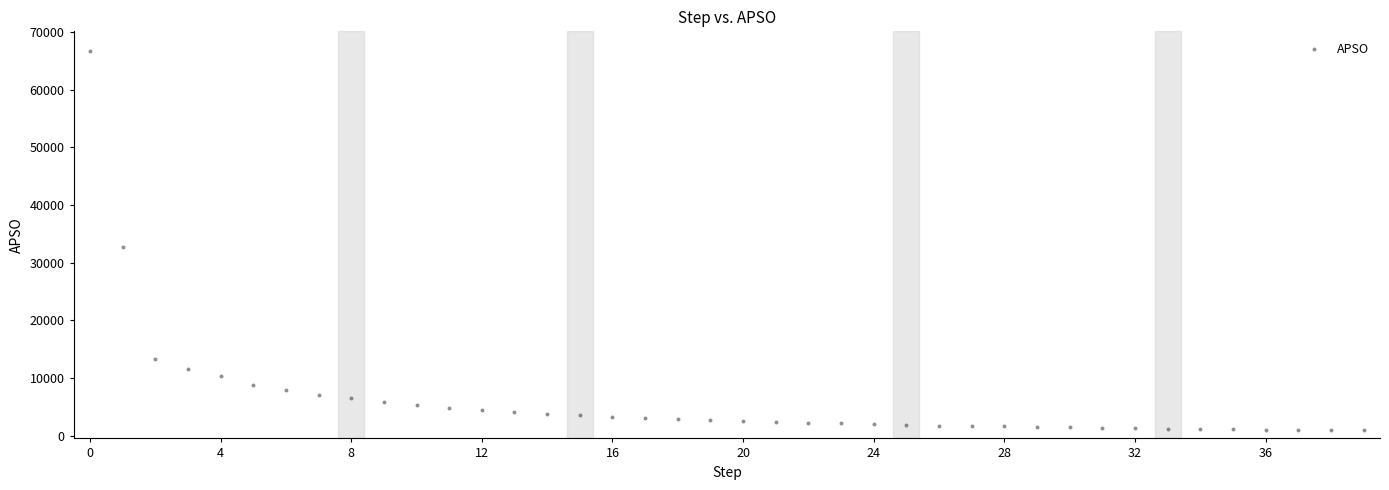

What Y value in the scatter plot is closest to 33825?

32713.7